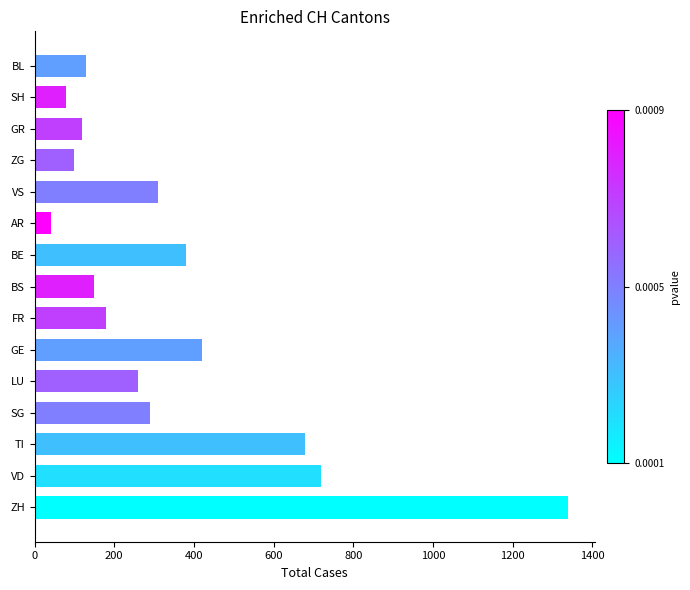

True or false: the data shows 2134 at ZH.

False